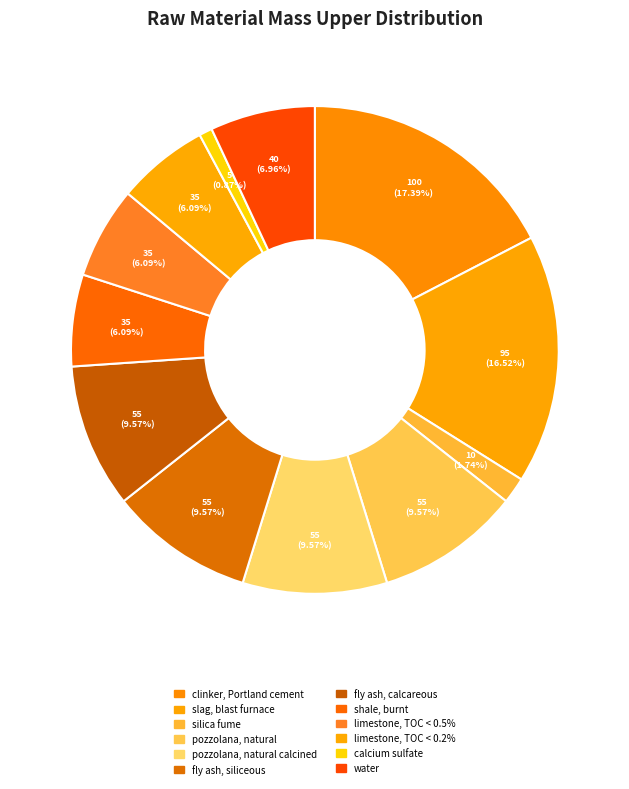

How many slices are in this pie chart?

12